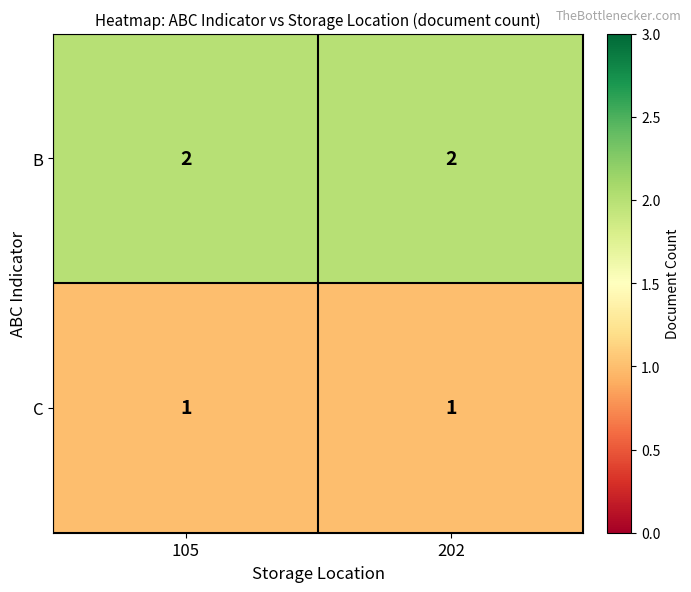

What is the spread (max minus min) of values at 202?

1